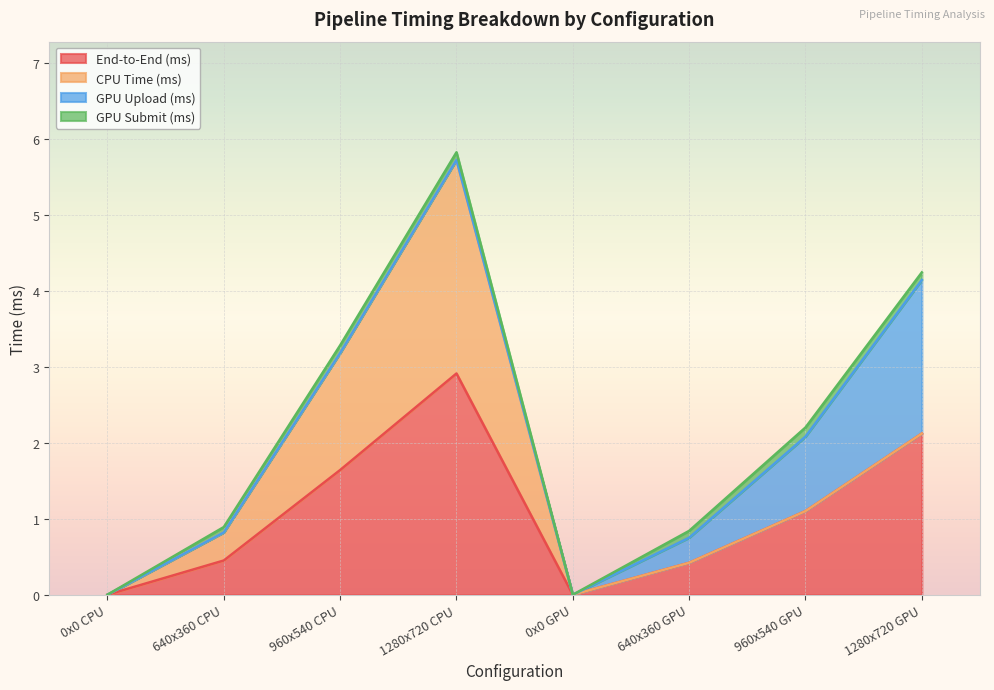

At which label does End-to-End (ms) reach its peak?

1280x720 CPU